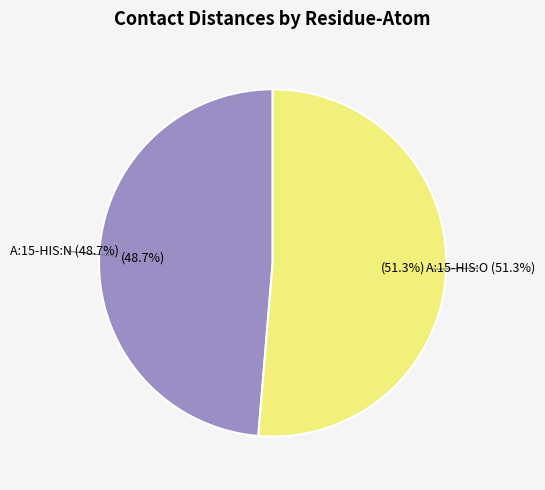

Rank the categories by value from lowest to highest.

A:15-HIS:N, A:15-HIS:O